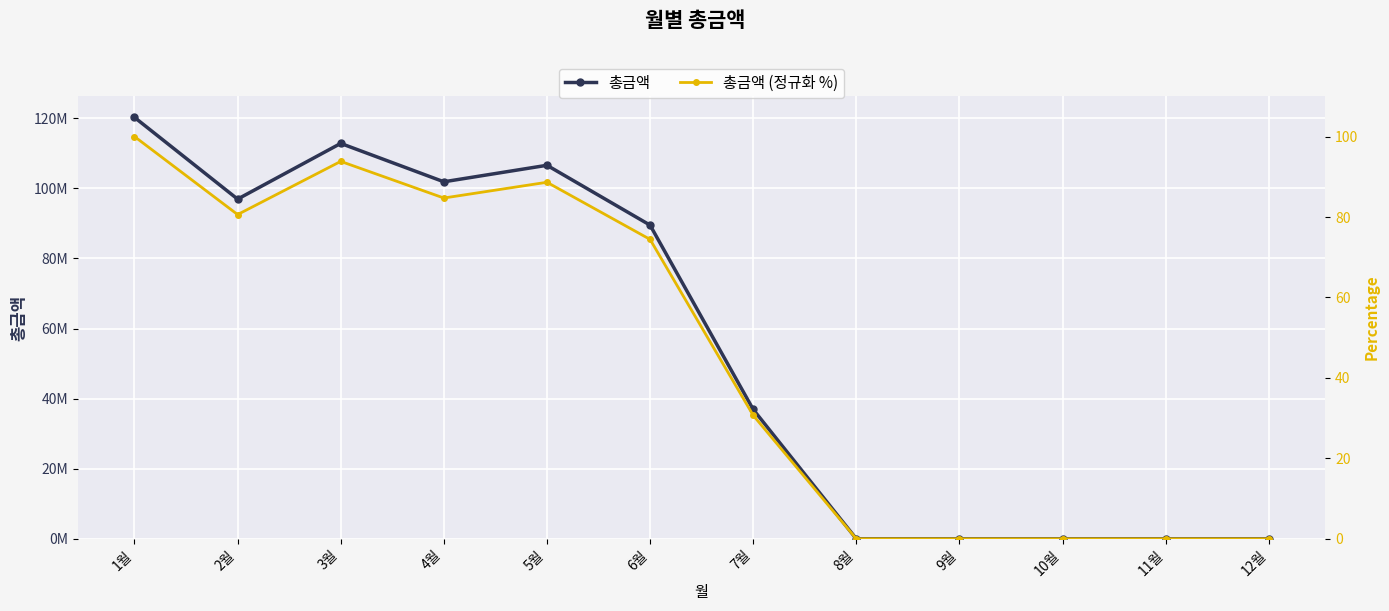

How many positive values does the 총금액 series have?

8